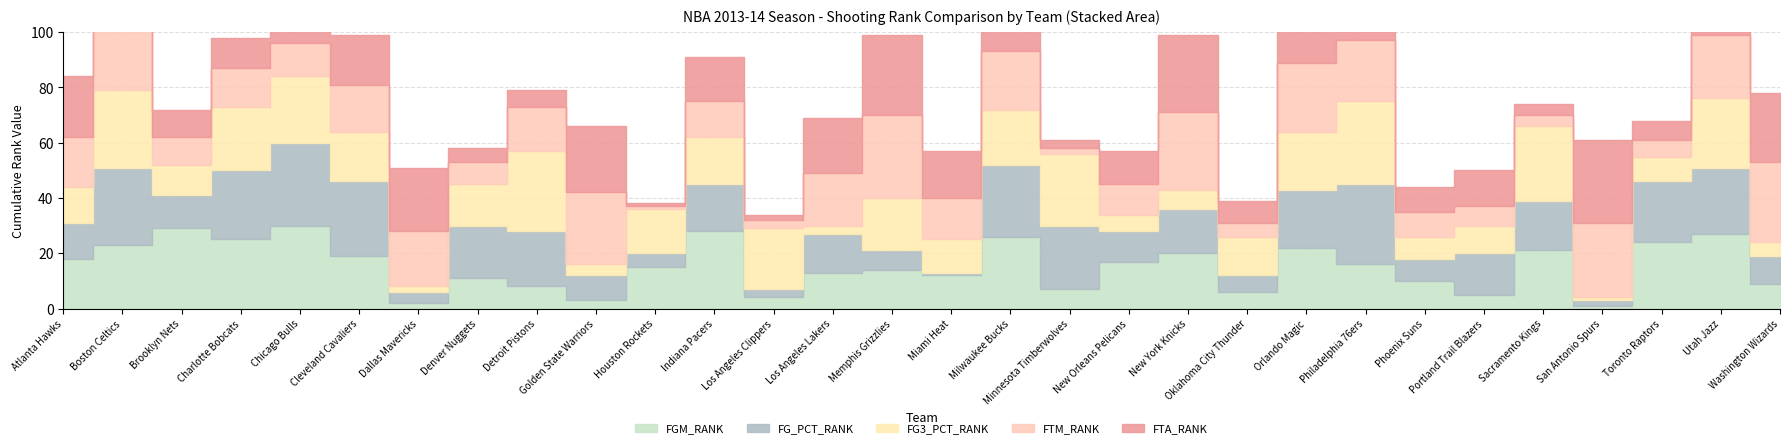

What is the label of the 10th point from the left?

Golden State Warriors